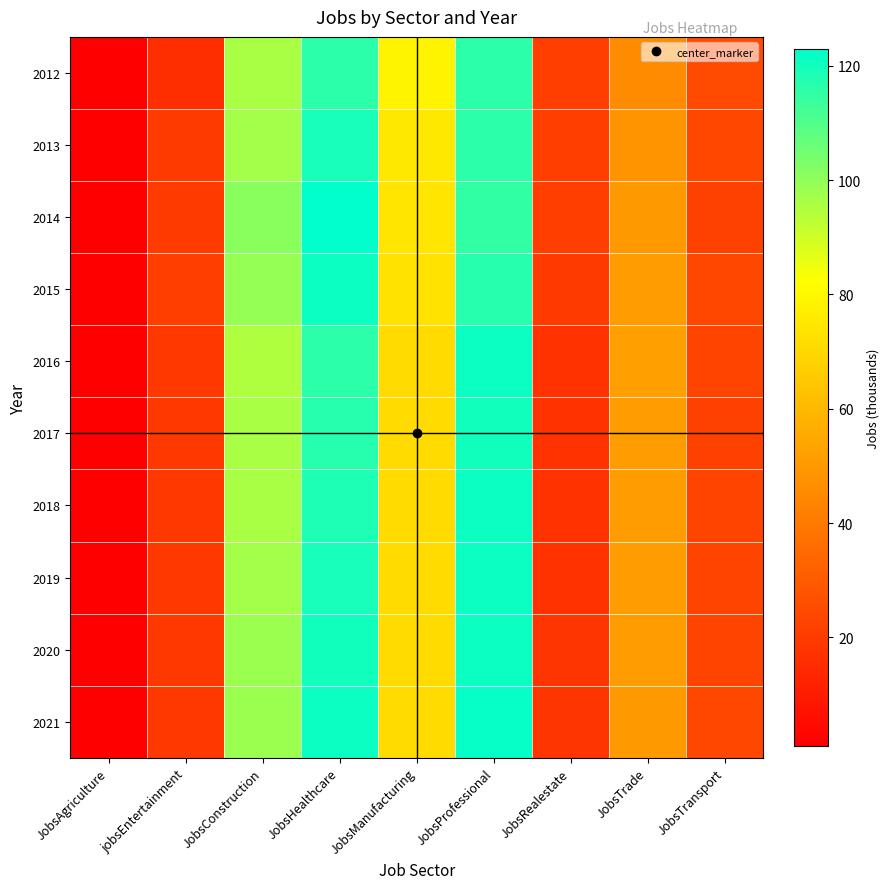

Which has a higher value, JobsConstruction or JobsRealestate?

JobsConstruction